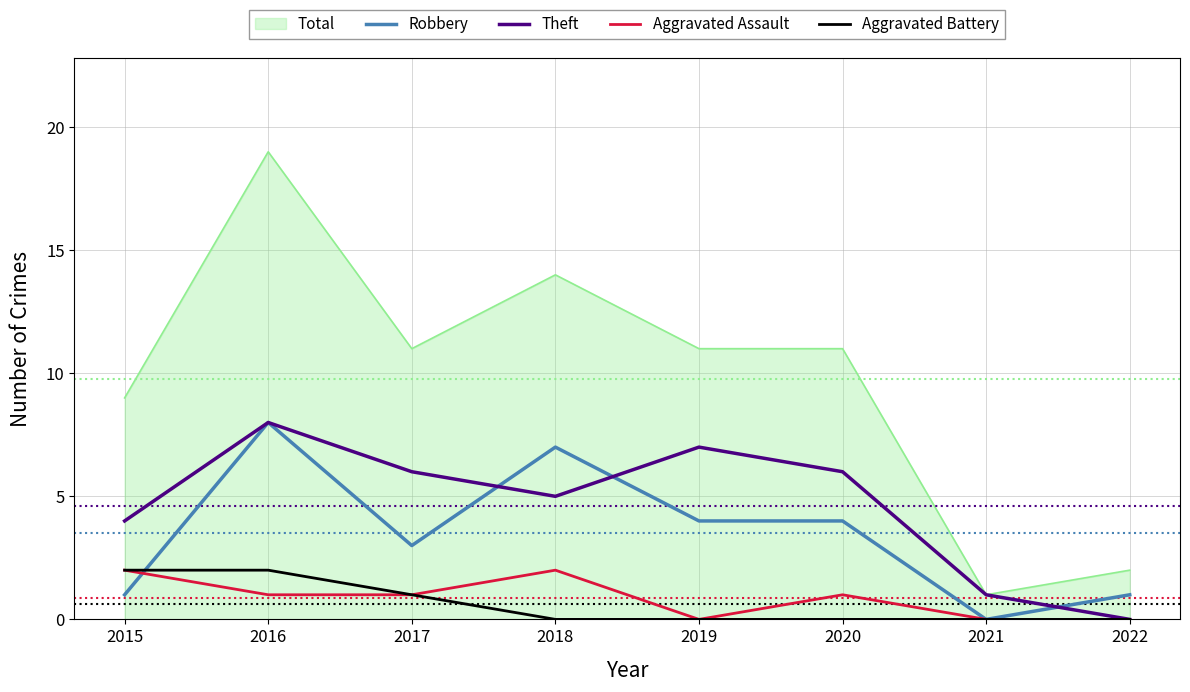

How many series are shown in this chart?

5